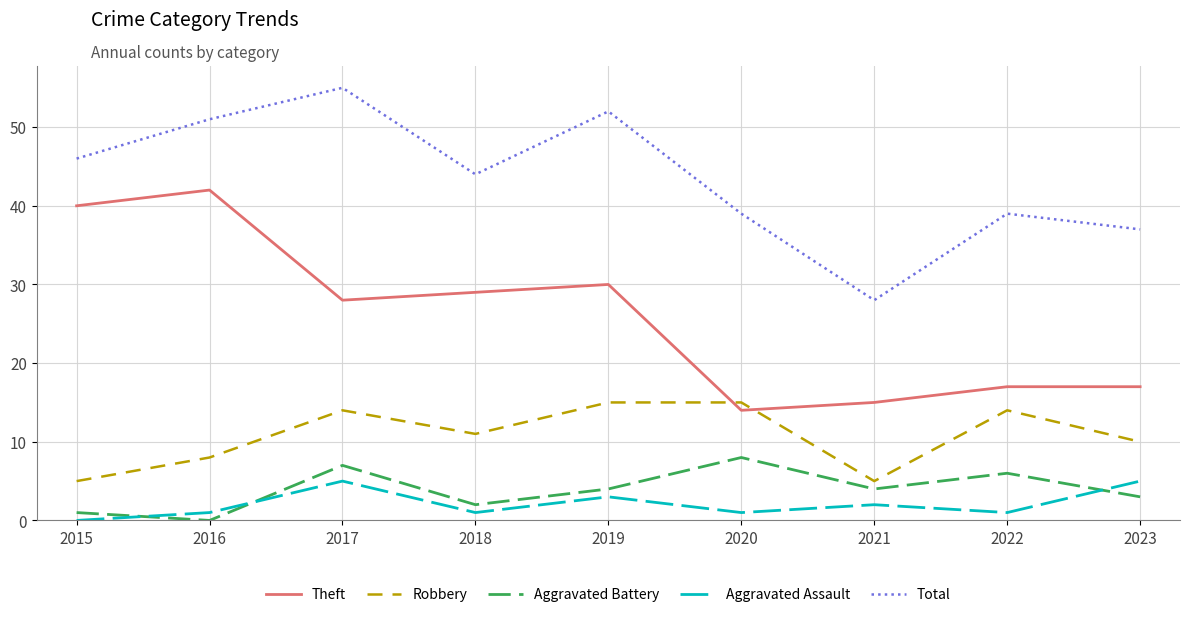

Where is the first local maximum for Aggravated Battery?

2017